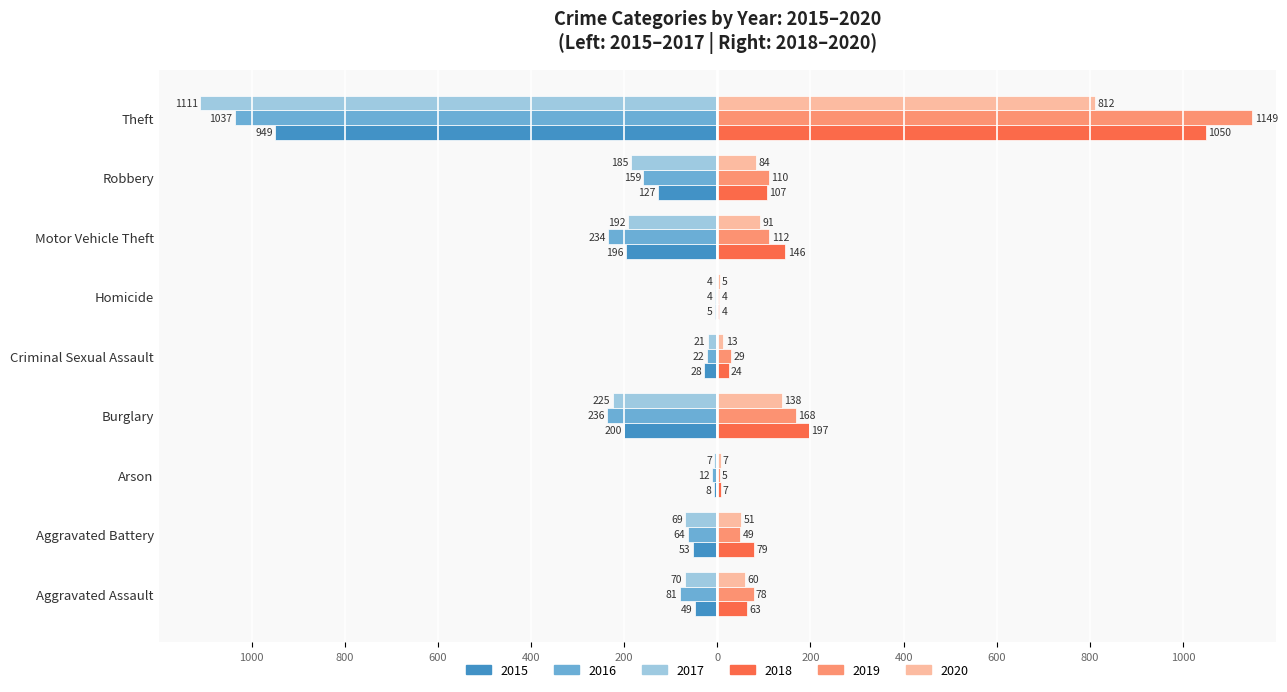

Reading right to left, what are all the values shown in this chart?

2015: -949	-127	-196	-5	-28	-200	-8	-53	-49
2016: -1037	-159	-234	-4	-22	-236	-12	-64	-81
2017: -1111	-185	-192	-4	-21	-225	-7	-69	-70
2018: 1050	107	146	4	24	197	7	79	63
2019: 1149	110	112	4	29	168	5	49	78
2020: 812	84	91	5	13	138	7	51	60